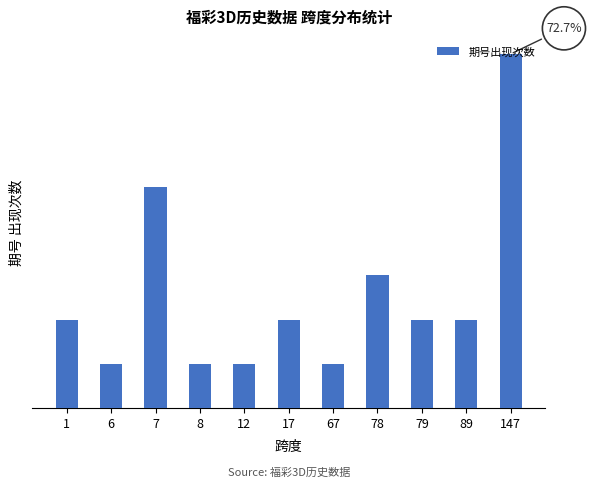

List the labels in order of value, largest first.

147, 7, 78, 1, 17, 79, 89, 6, 8, 12, 67